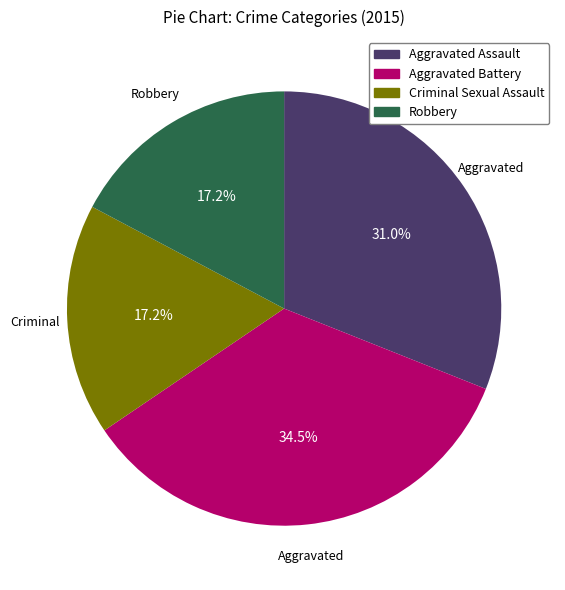

Is it true that Criminal Sexual Assault is 17% of the pie?

True